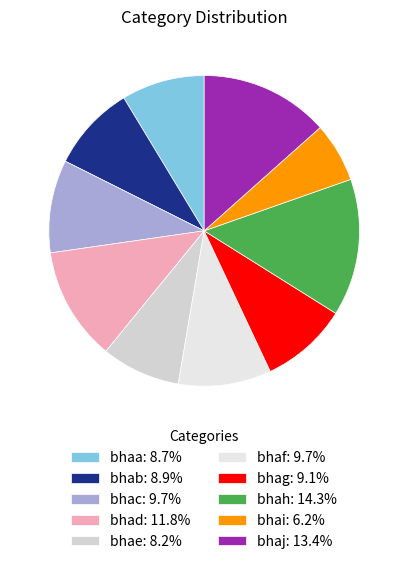

Does bhad represent more than half of the total?

No